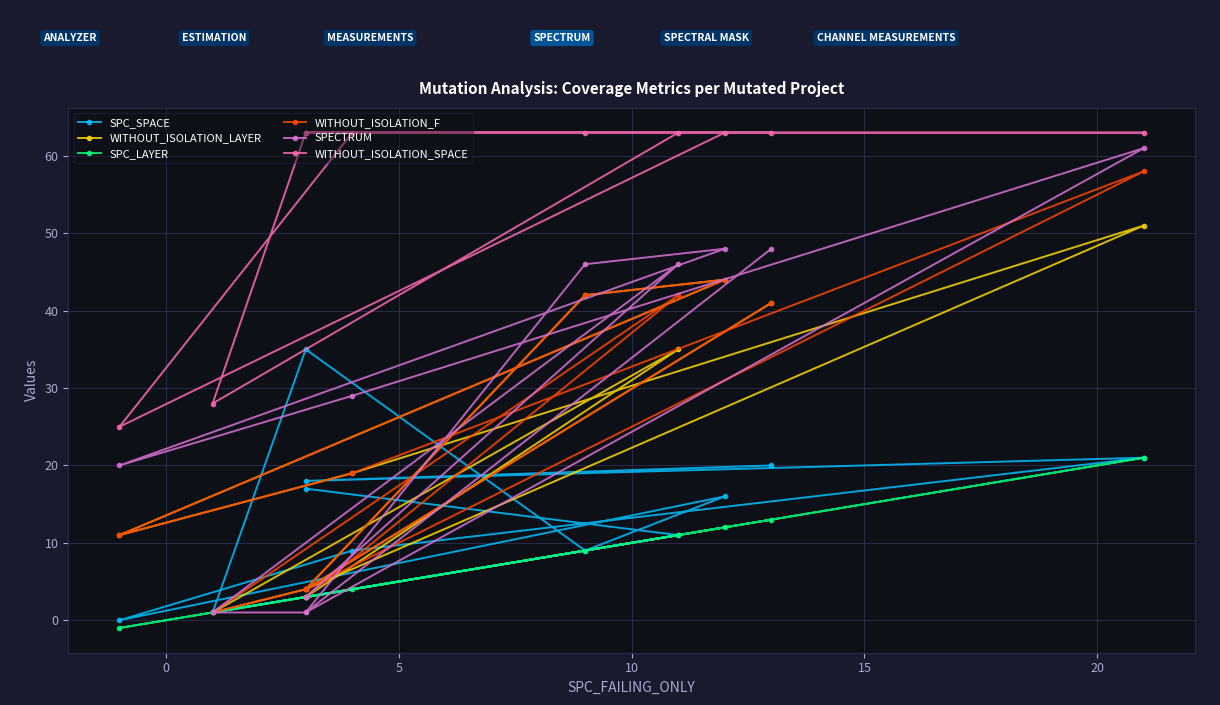

Which series has the largest total across all categories?

WITHOUT_ISOLATION_SPACE